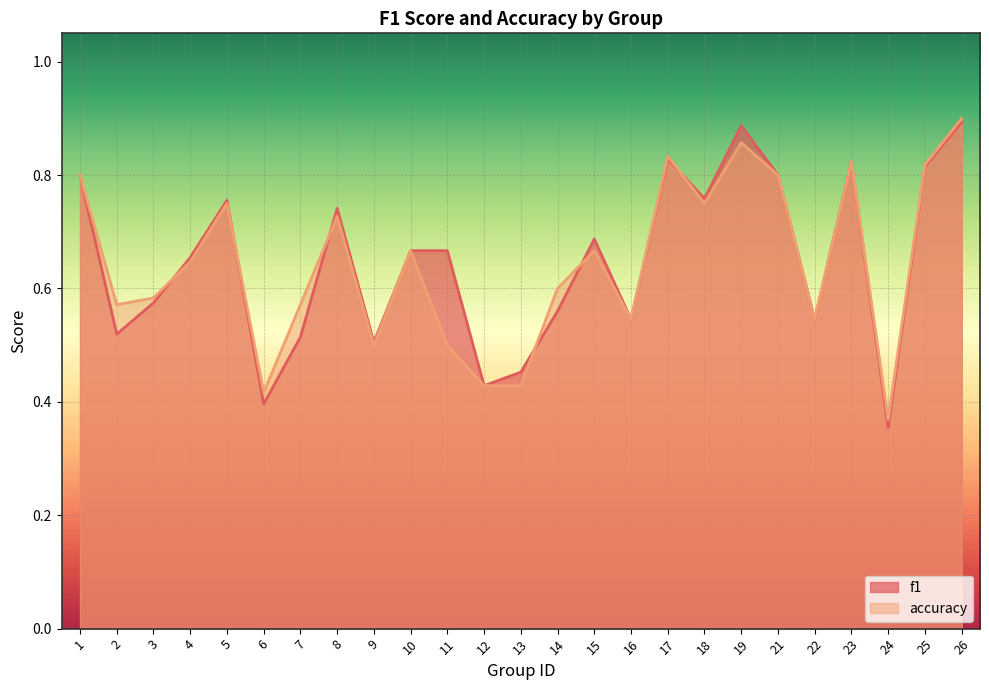

The value of f1 at 22 is 1.0. True or false?

False